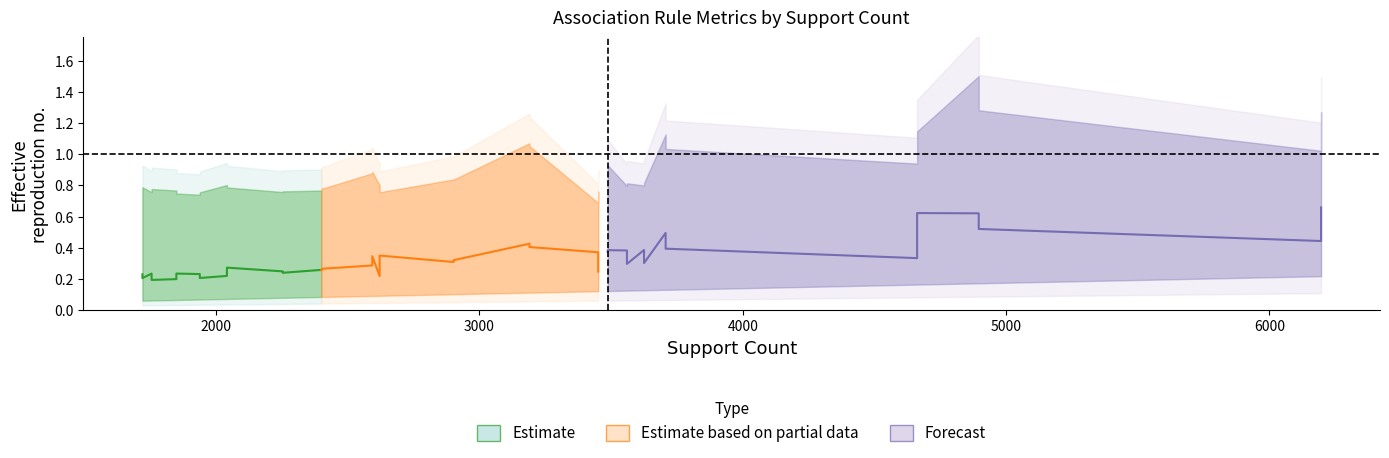

True or false: coverage and lift cross at least once.

False